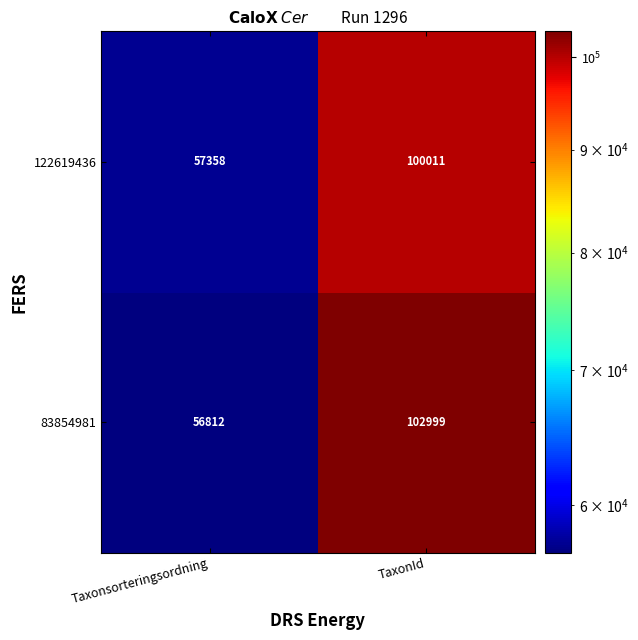

Reading left to right, transcribe all the data shown in this chart.

122619436: Taxonsorteringsordning=57358	TaxonId=100011
83854981: Taxonsorteringsordning=56812	TaxonId=102999